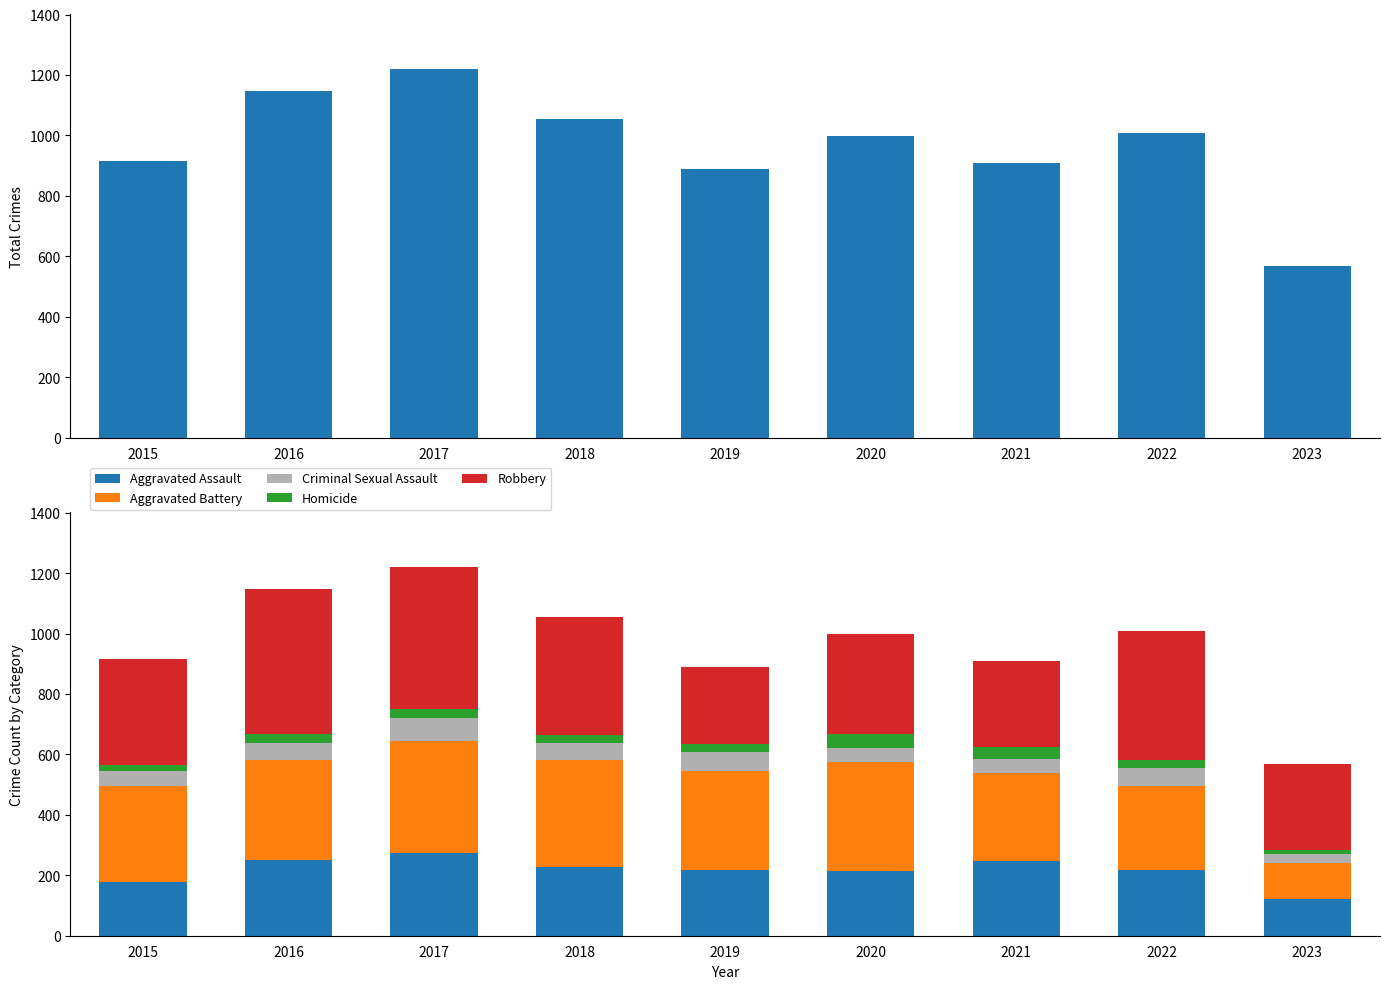

What is the total value across all series at 2018?

2108